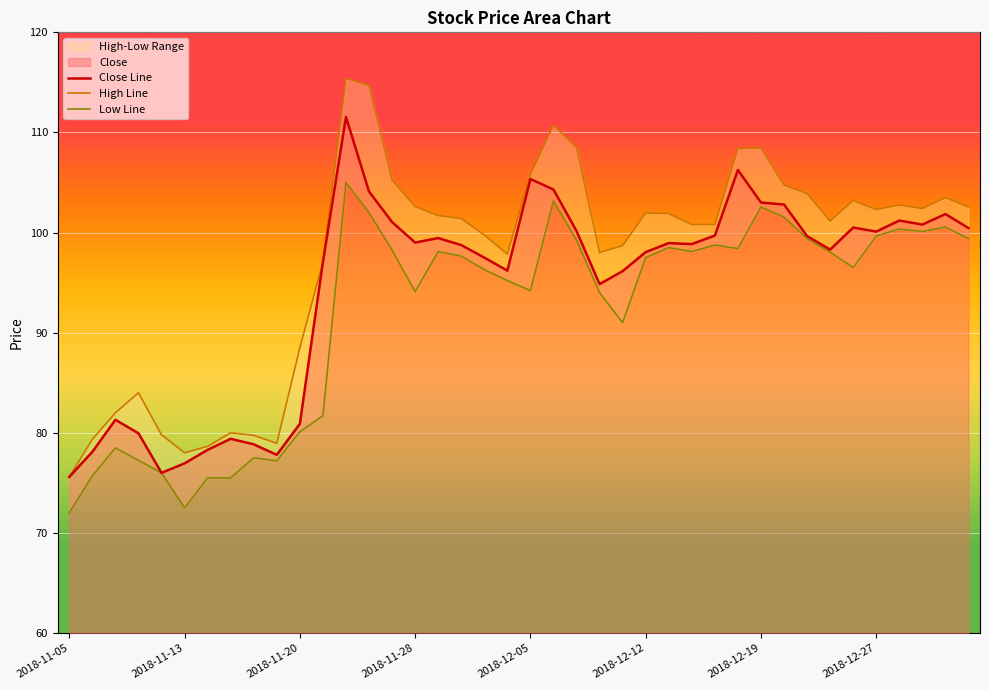

What is the total value across all series at 23?

286.8